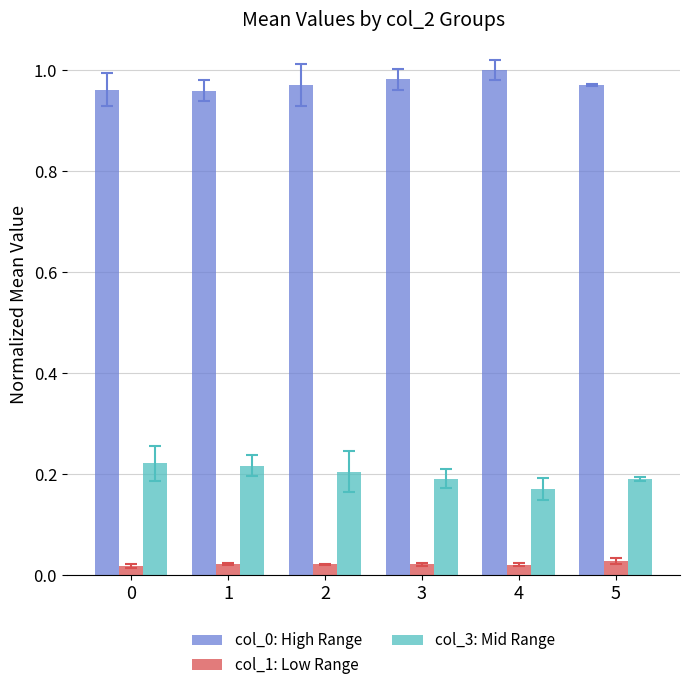

Which category has the highest value in the col_0: High Range series?

4